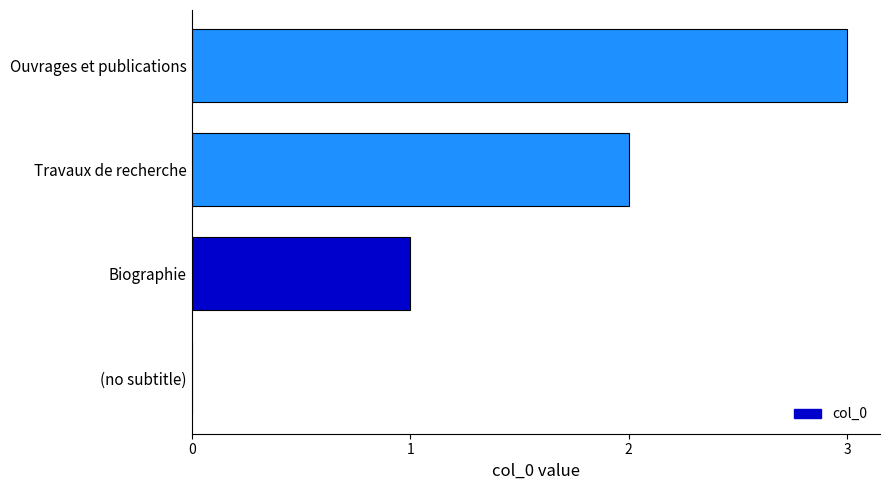

What is the maximum value shown in the chart?

3